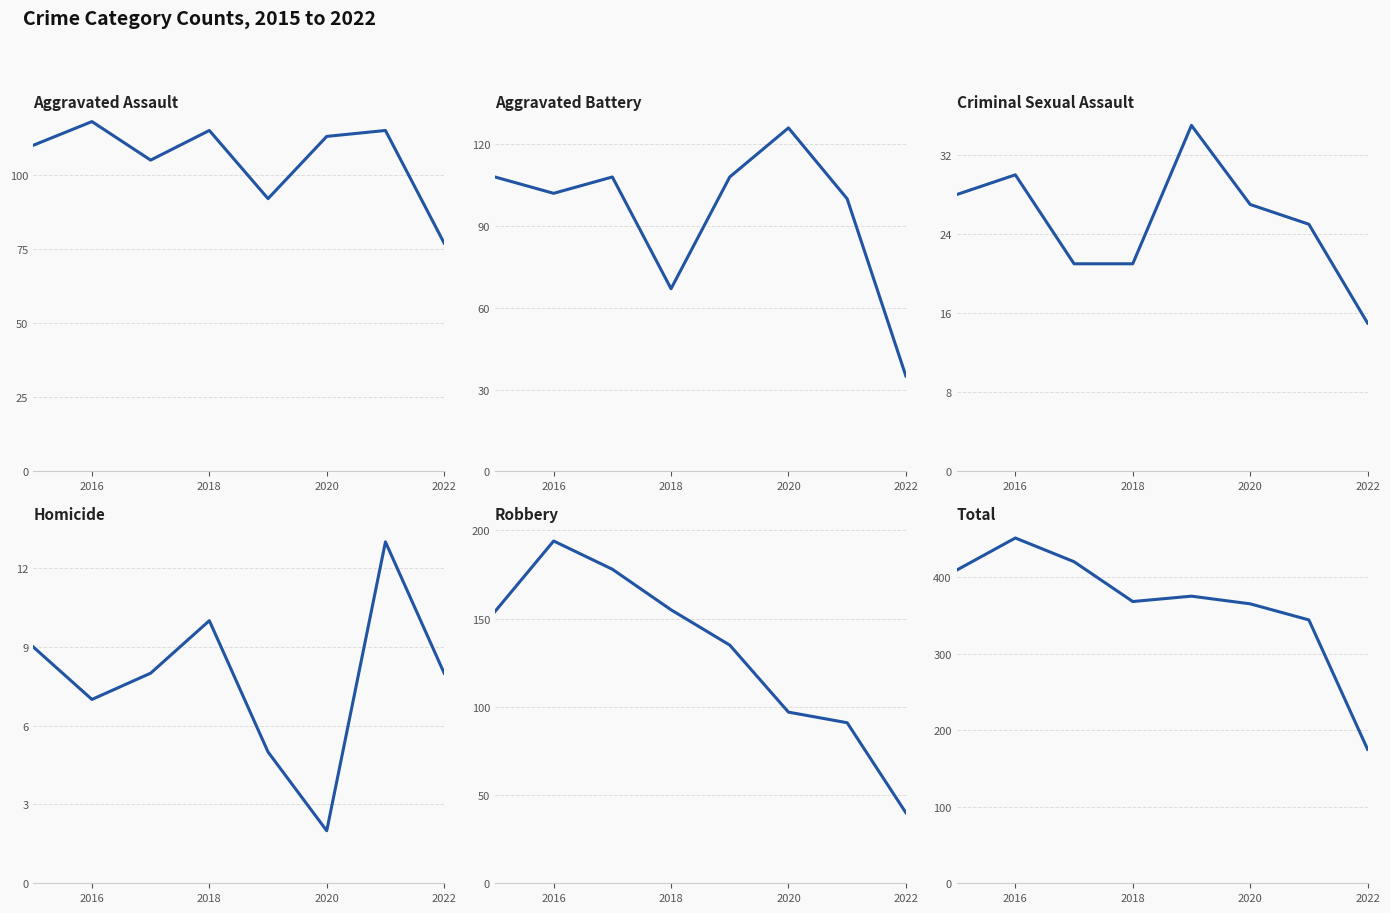

How many lines are shown in the chart?

6